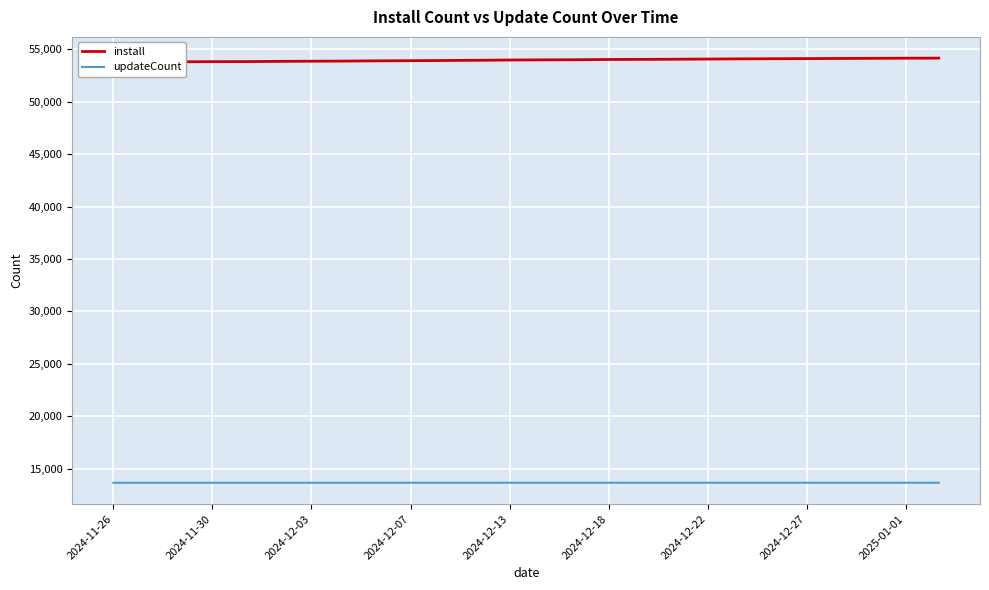

What is the difference between the maximum and minimum values in the install series?

371